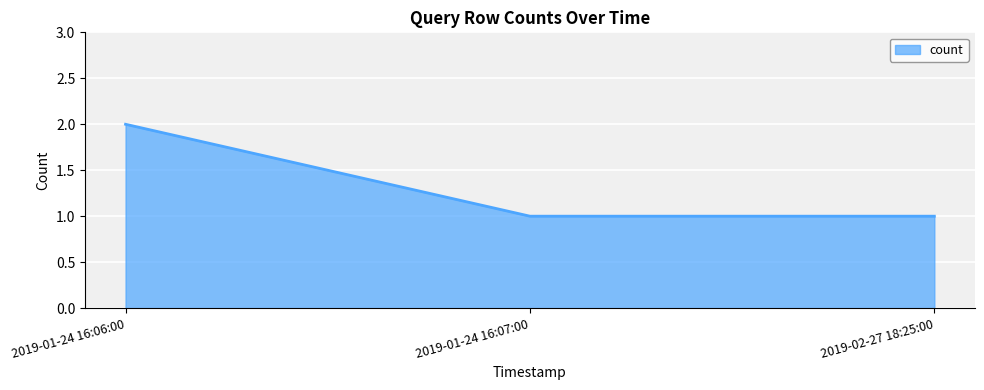

Count the number of categories in the chart.

3